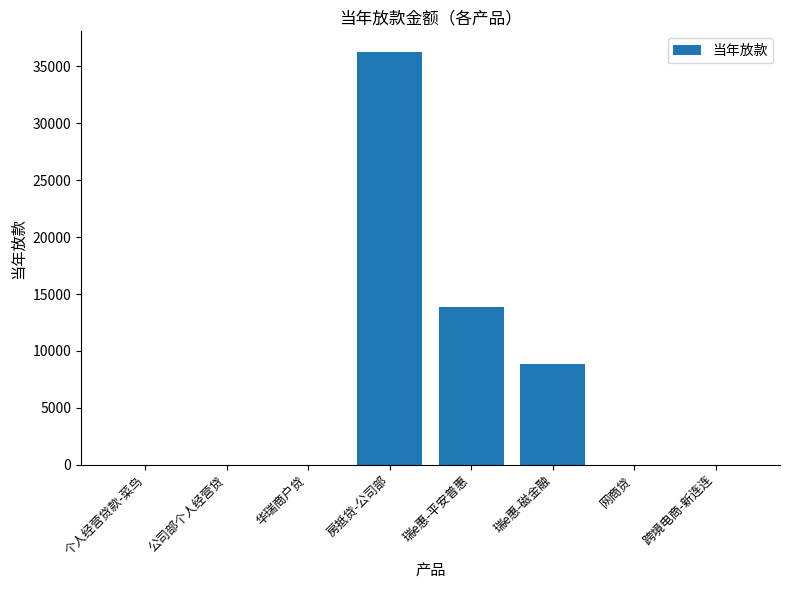

Where is the data nearest to the value 18137?

瑞e惠-平安普惠